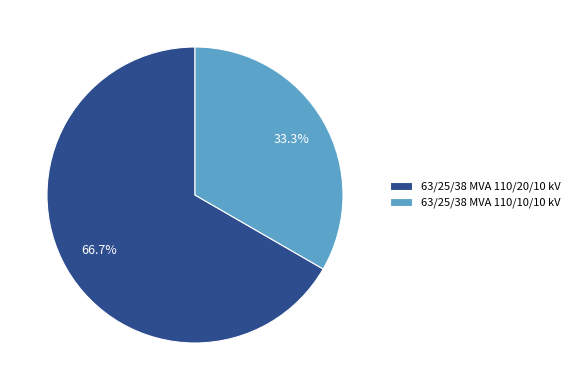

The 63/25/38 MVA 110/20/10 kV slice represents 61% of the pie. True or false?

False